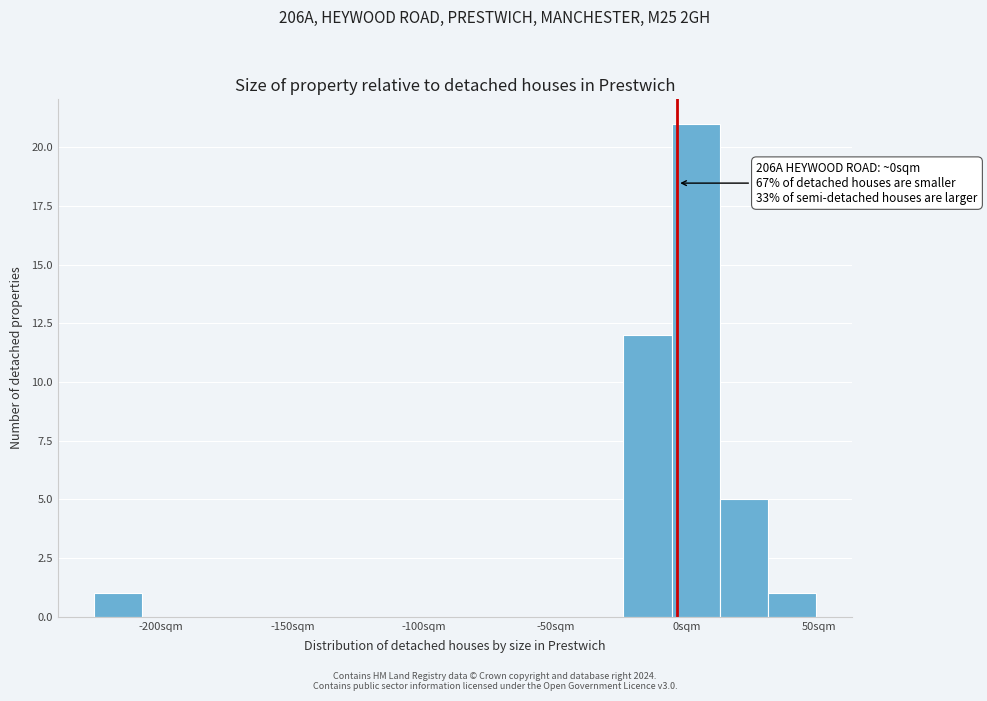

Around what value on the x-axis is the tallest bar? Give the approximate position of its centre, as read against the axis.

5